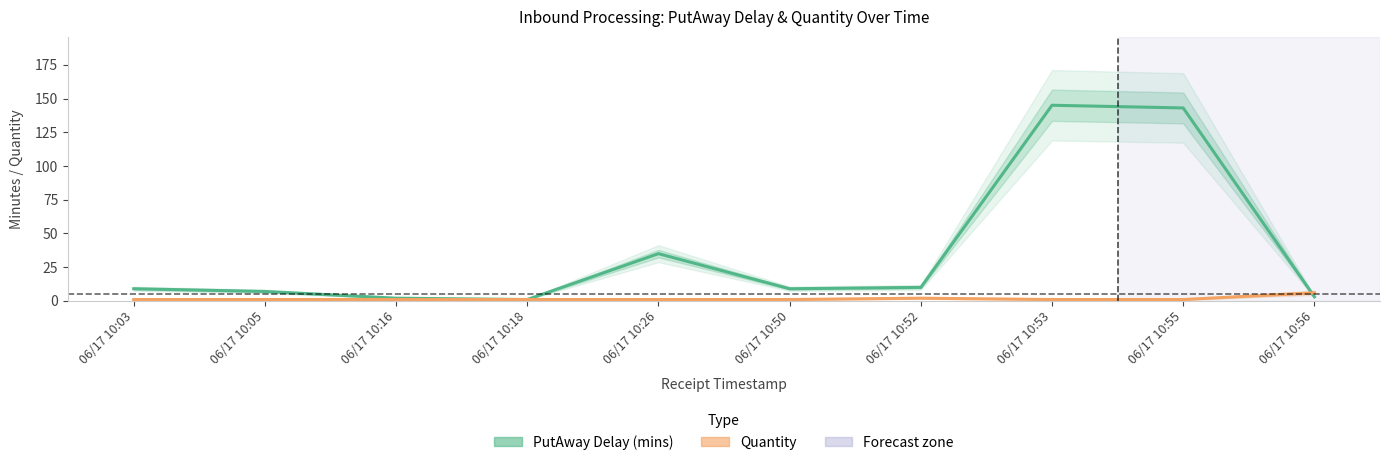

Which series changed the most between 06/17 10:50 and 06/17 10:55?

PutAway Delay (mins)